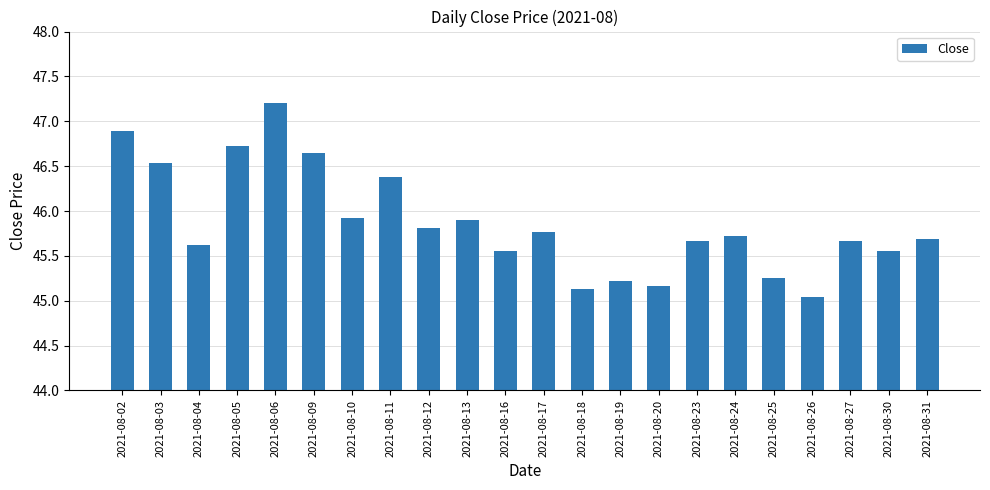

What is the difference between the values at 2021-08-03 and 2021-08-27?

0.9